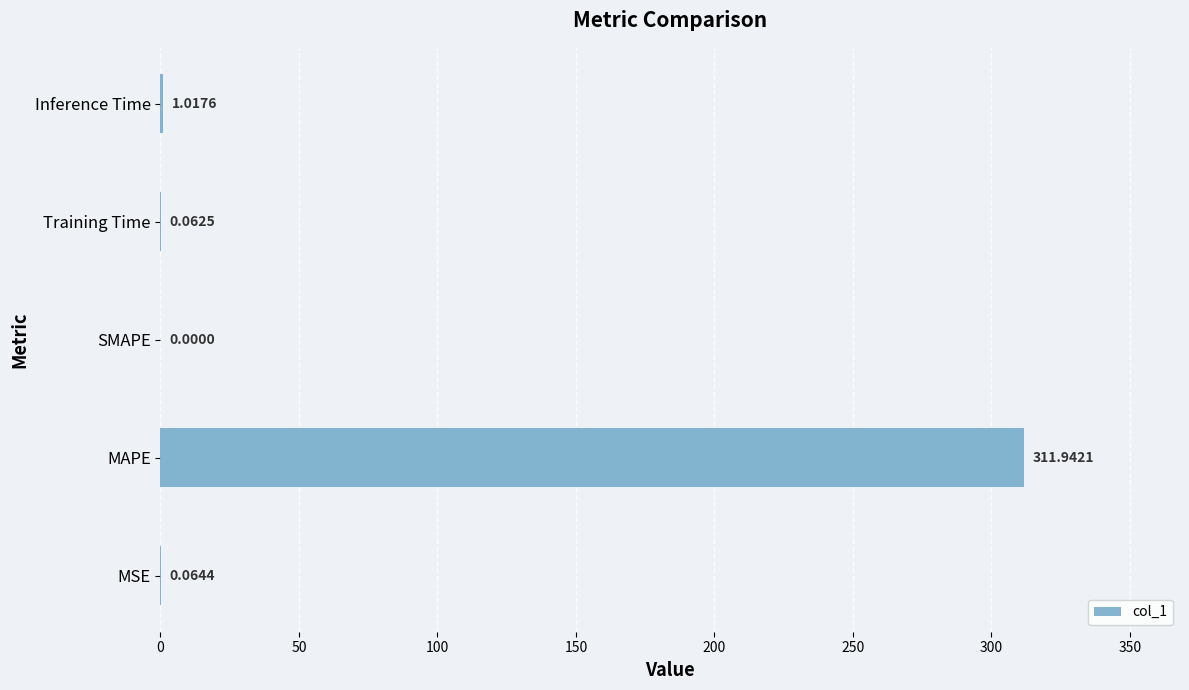

What is the change in value from MAPE to SMAPE?

-311.9